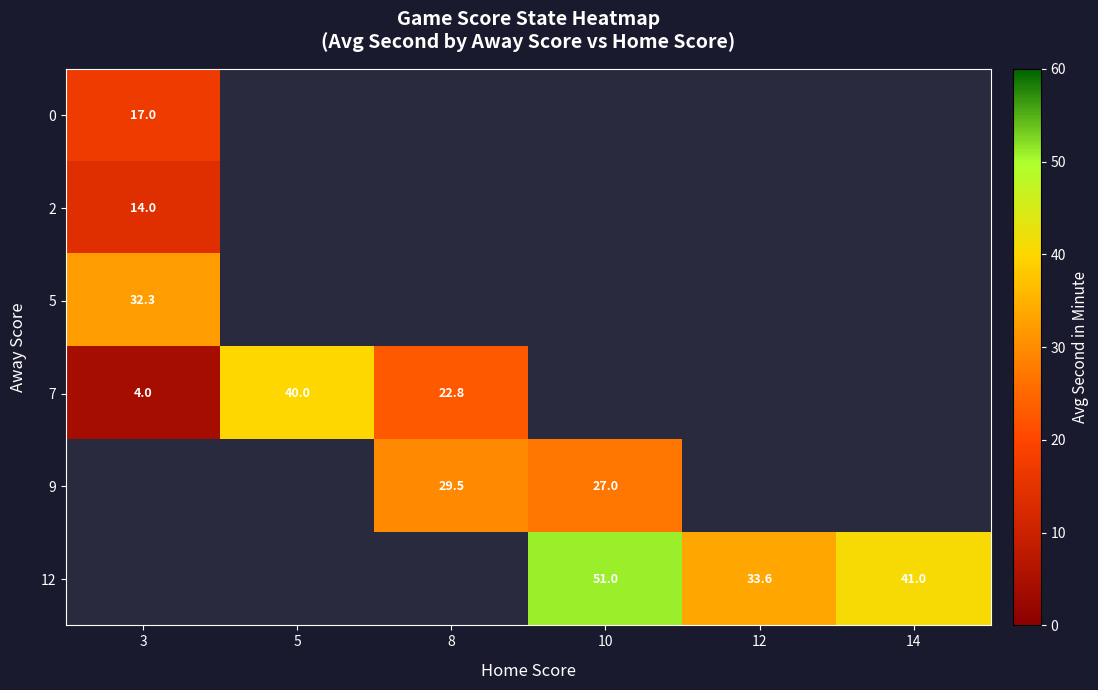

True or false: 7 has a value of 40.0 at 5.

True